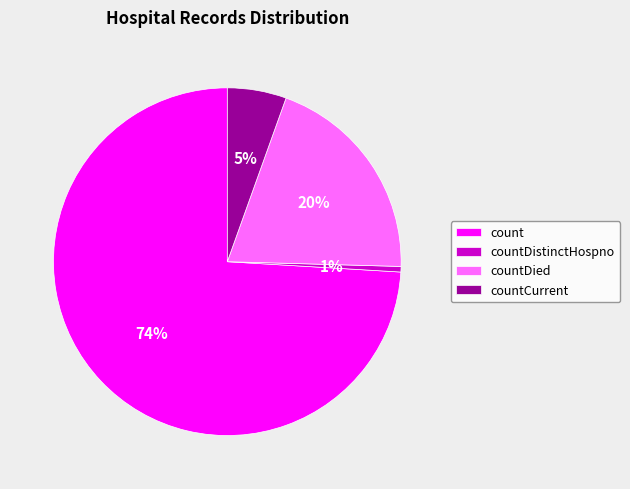

True or false: countCurrent accounts for 18% of the total.

False